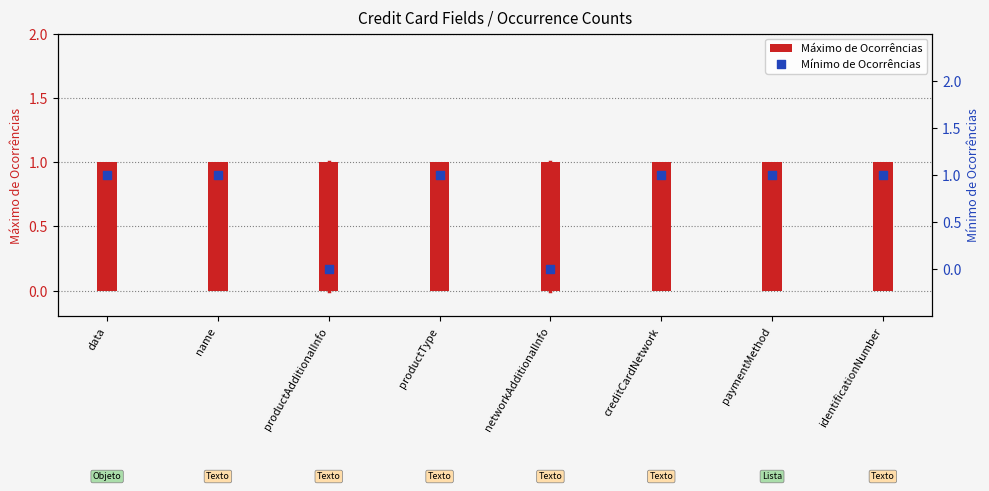

What are all the series names shown in the legend?

Máximo de Ocorrências, Mínimo de Ocorrências